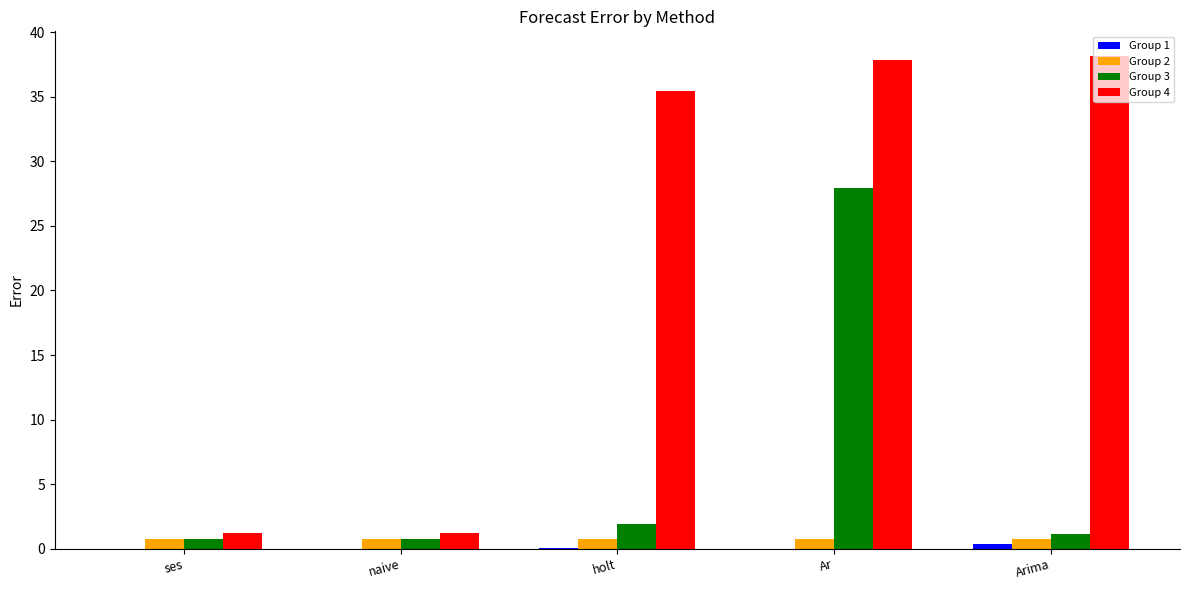

The Group 3 series shows 50.1 at Ar. True or false?

False